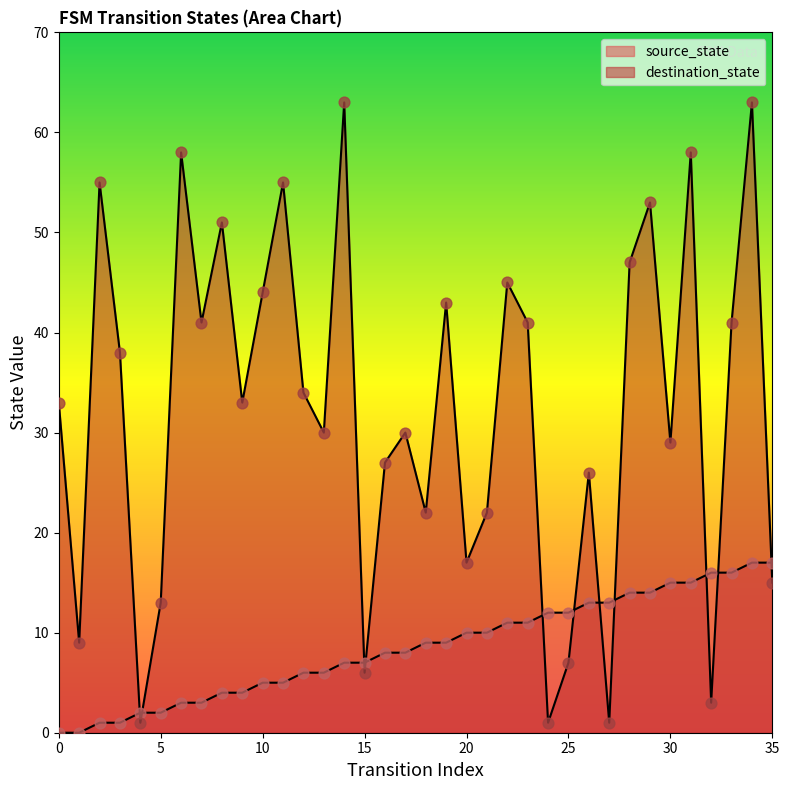

What are all the series names shown in the legend?

source_state, destination_state